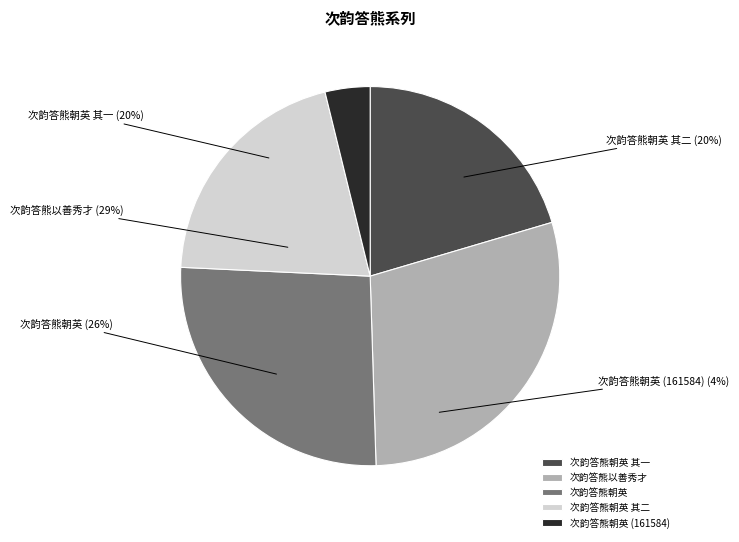

Count the number of slices in the pie.

5